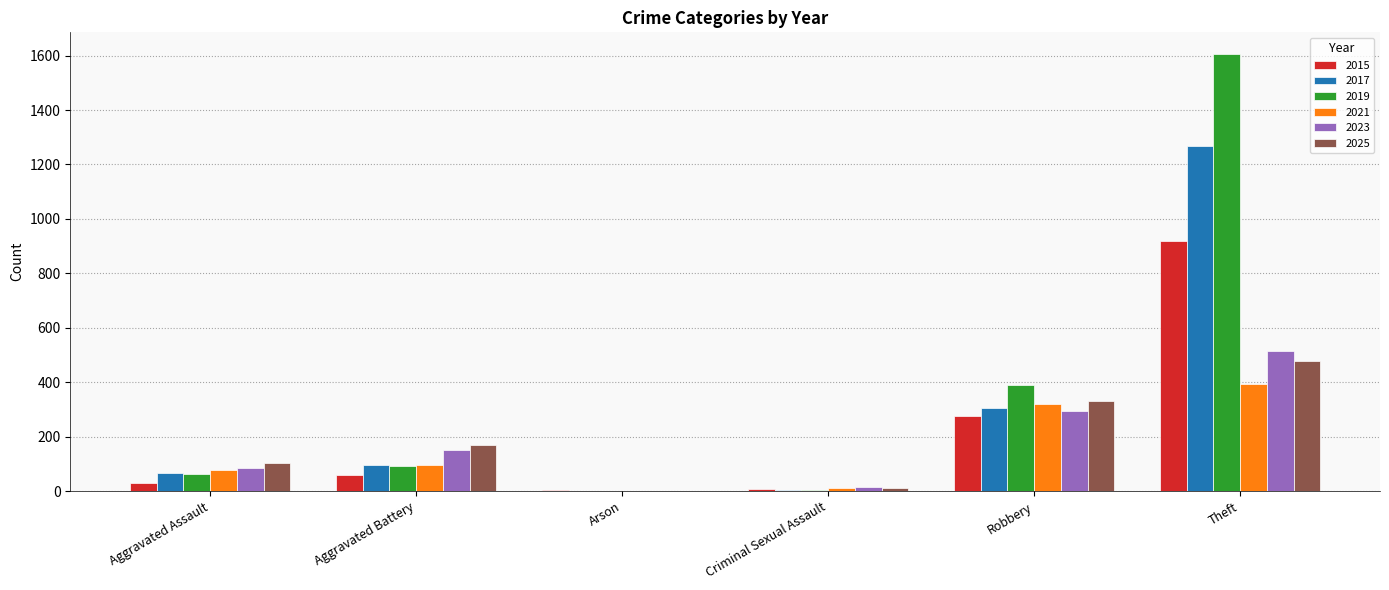

At which label is 2019 closest to 803?

Robbery